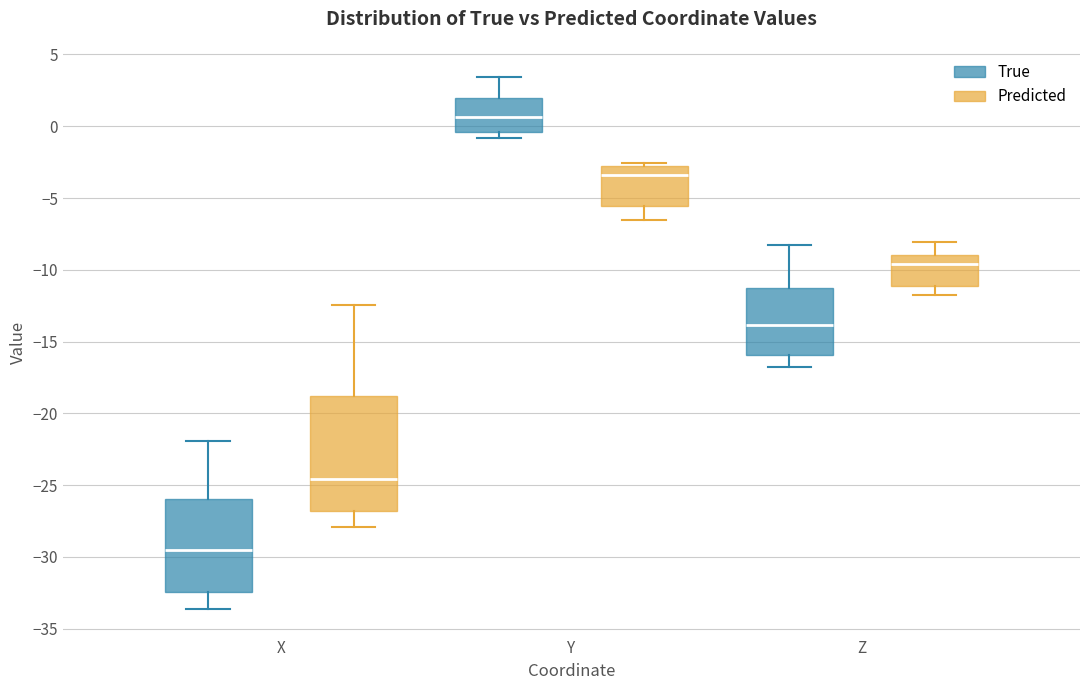

Which box's median line is the highest?

Y (True)